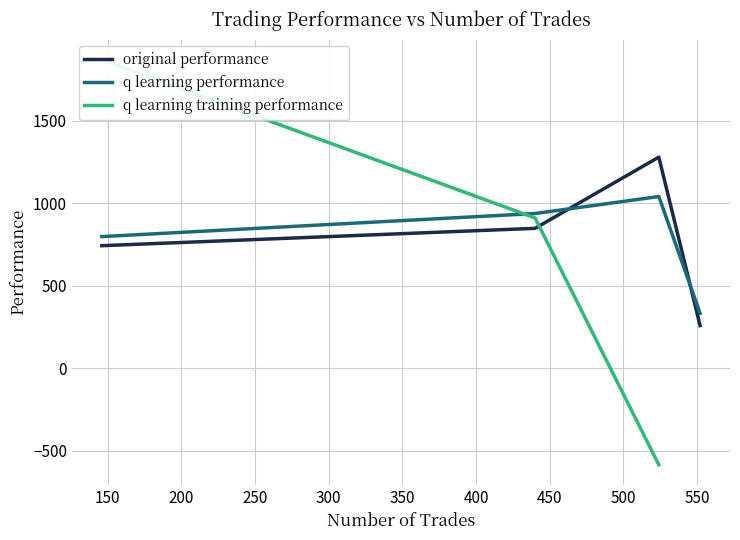

At which category does original performance reach its first local peak?

524